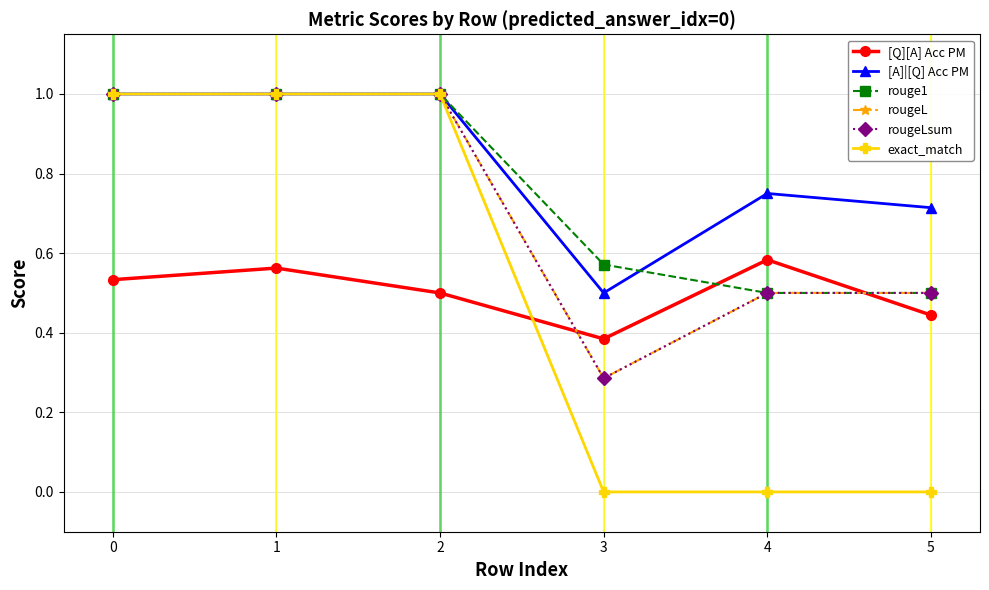

How many rouge1 values are between 0 and 1?

6